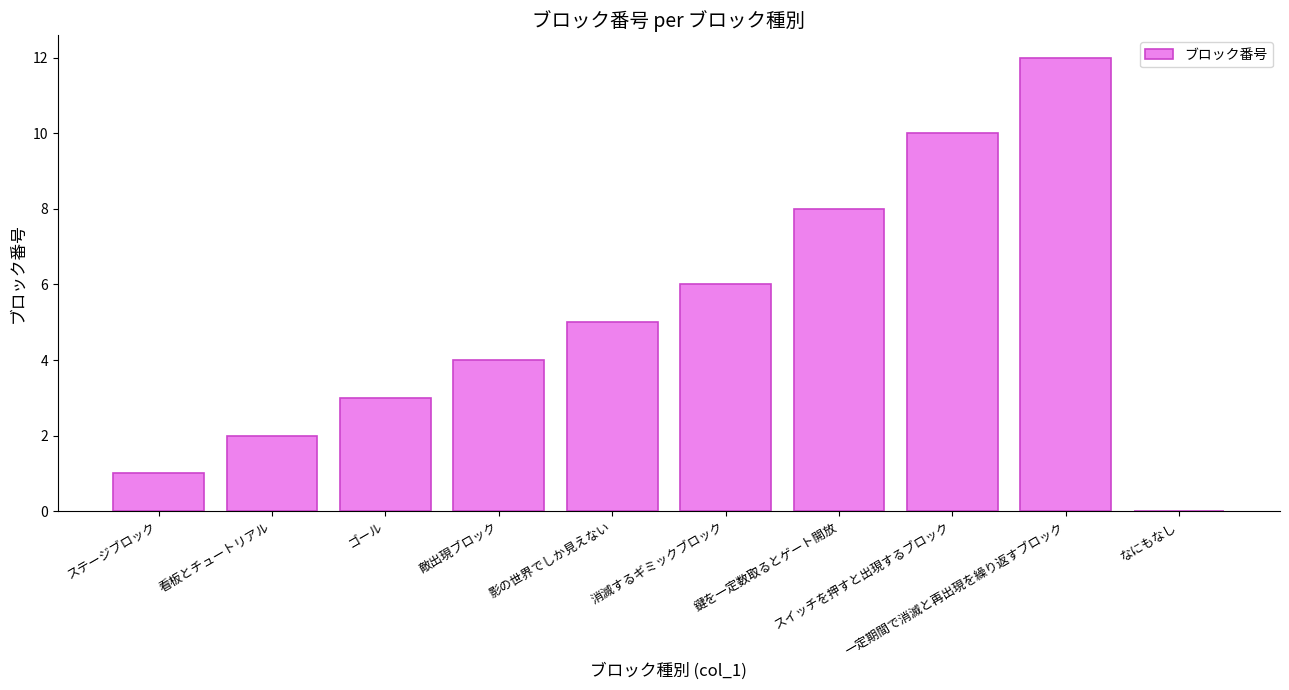

Count the number of data series in this chart.

1